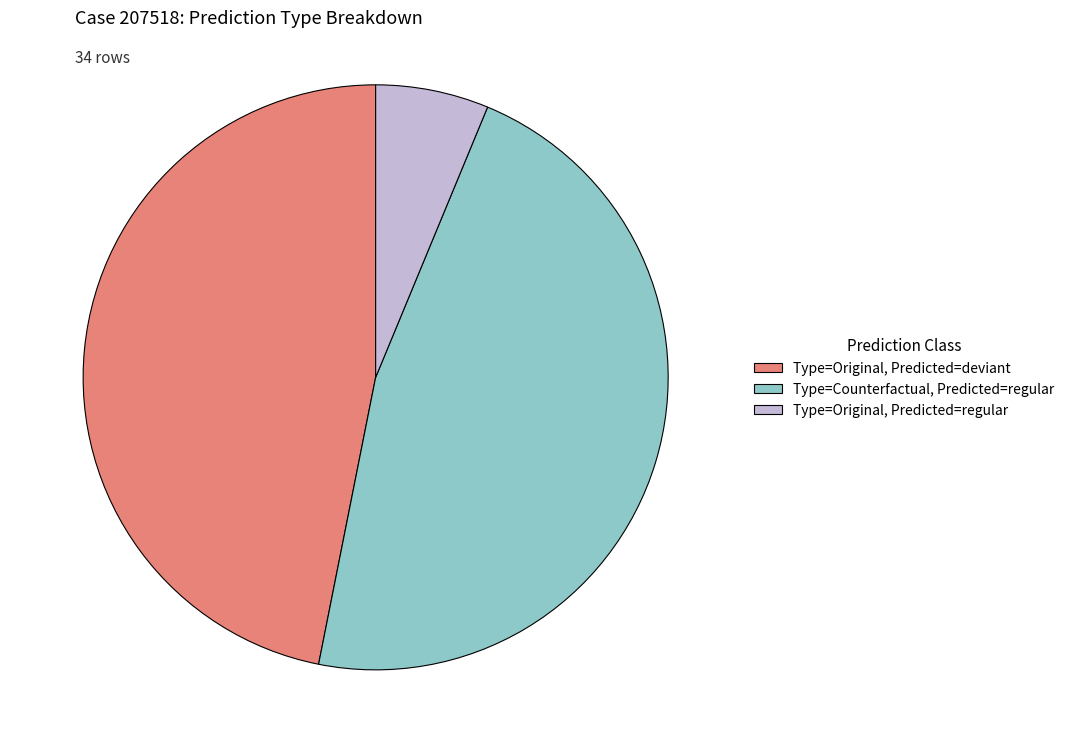

Does any single category account for the majority?

No